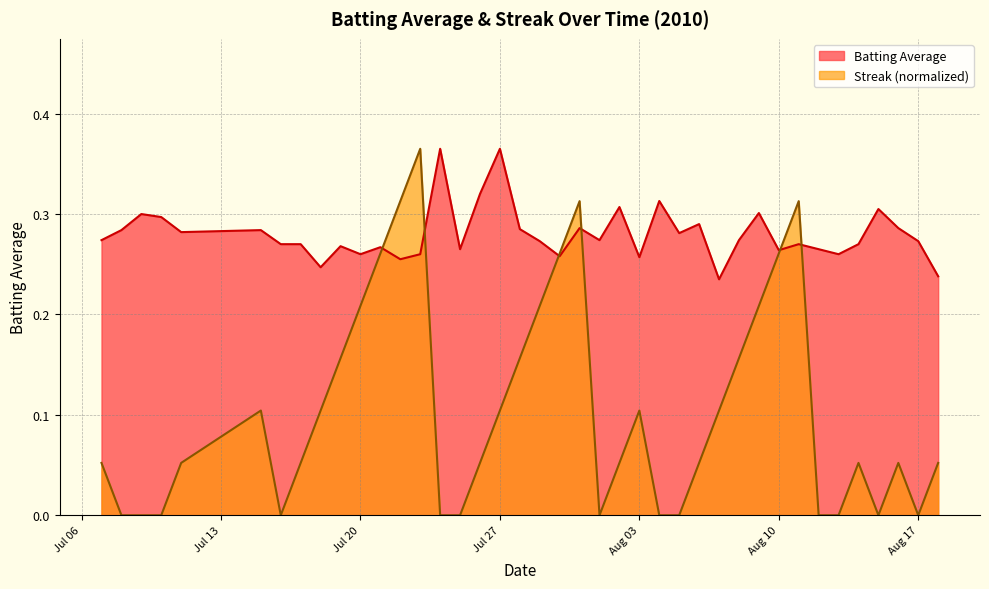

List the series in order of their overall mean, highest first.

Batting Average, Streak (normalized)